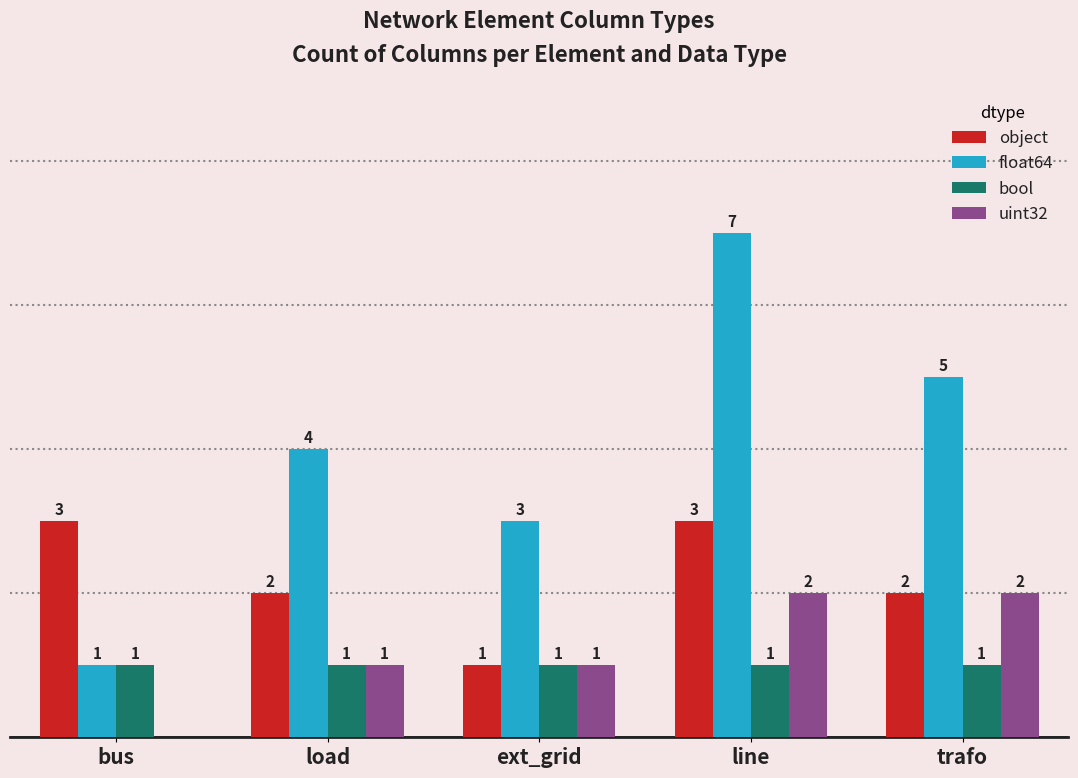

Which series has the largest range (max minus min)?

float64